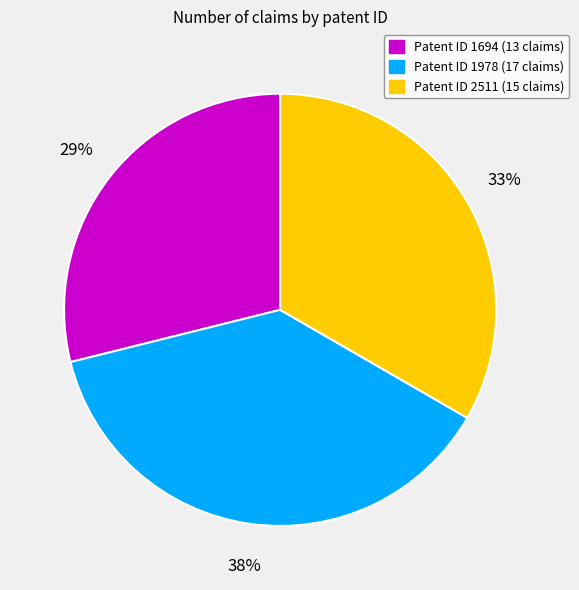

How many slices are in this pie chart?

3